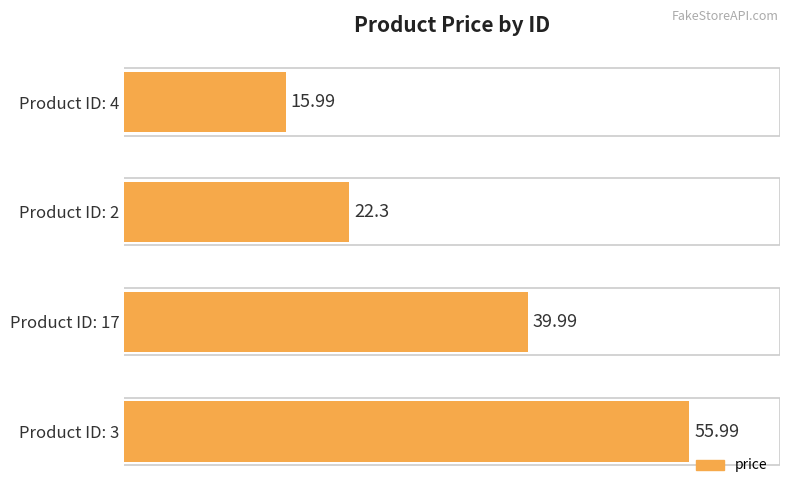

What is the maximum value shown in the chart?

56.0